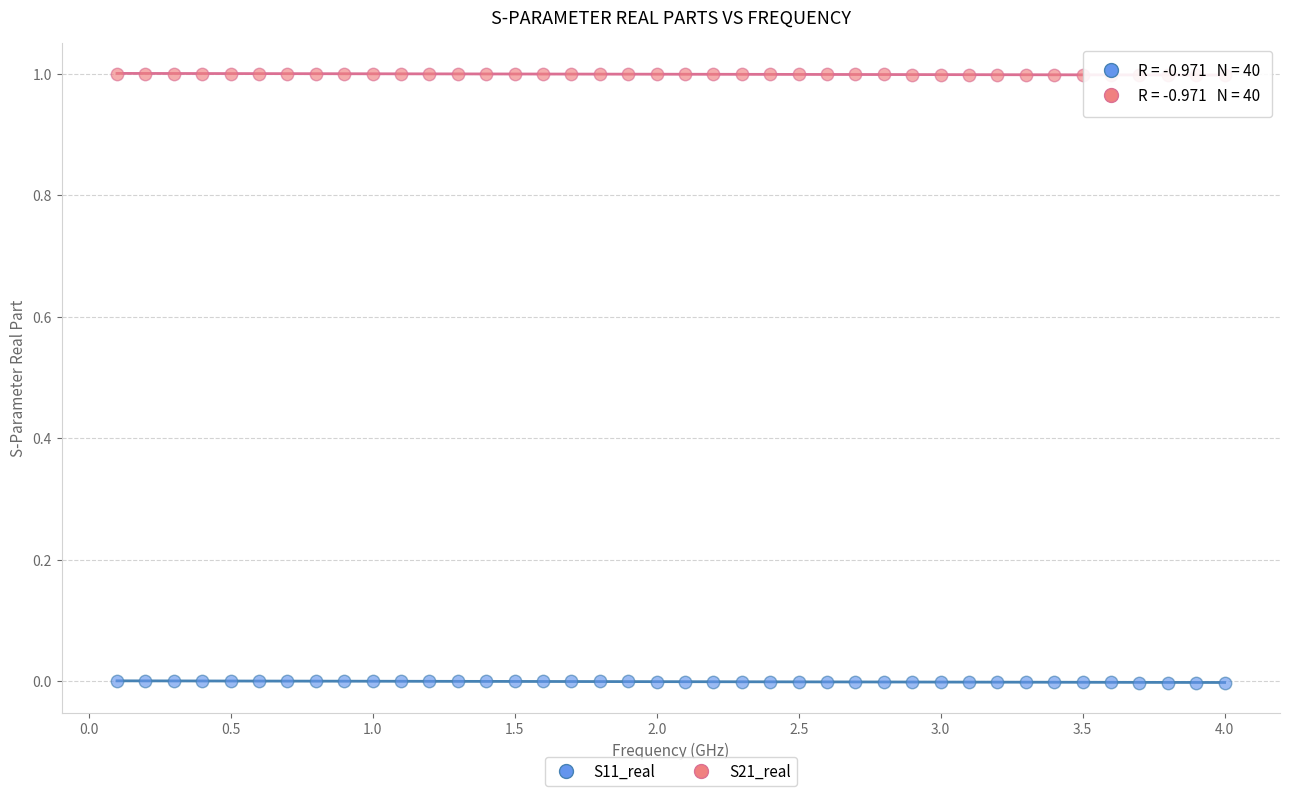

What is the X range (max minus min) for the scatter plot?

3.9